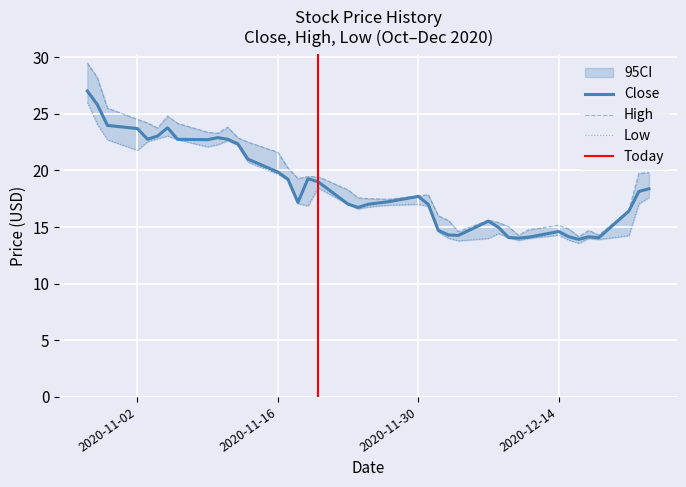

How many values in the High series exceed 19?

20